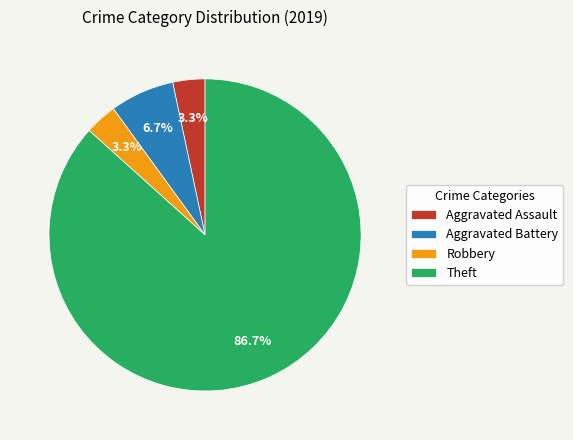

What is the ratio of the value at Aggravated Battery to the value at Robbery?

2.0